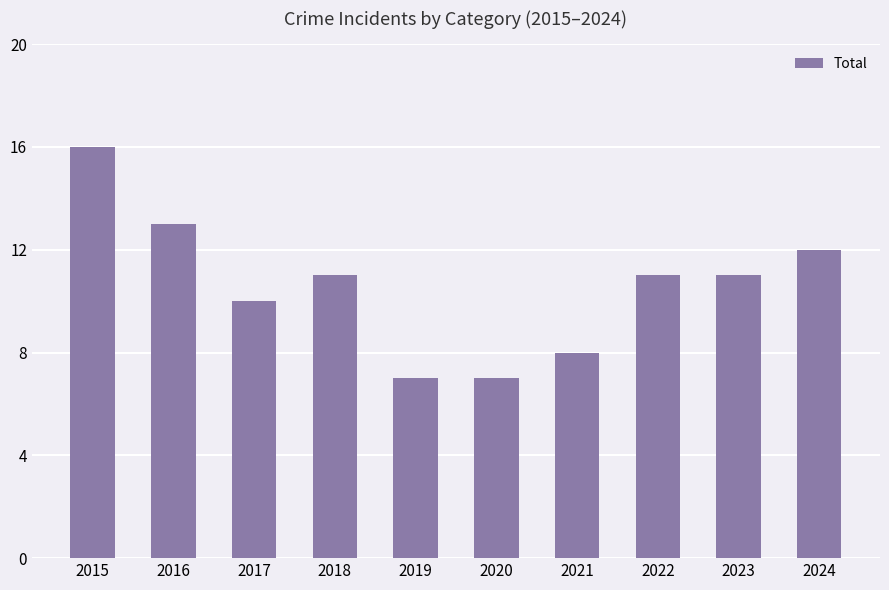

How many distinct data groups are displayed?

1